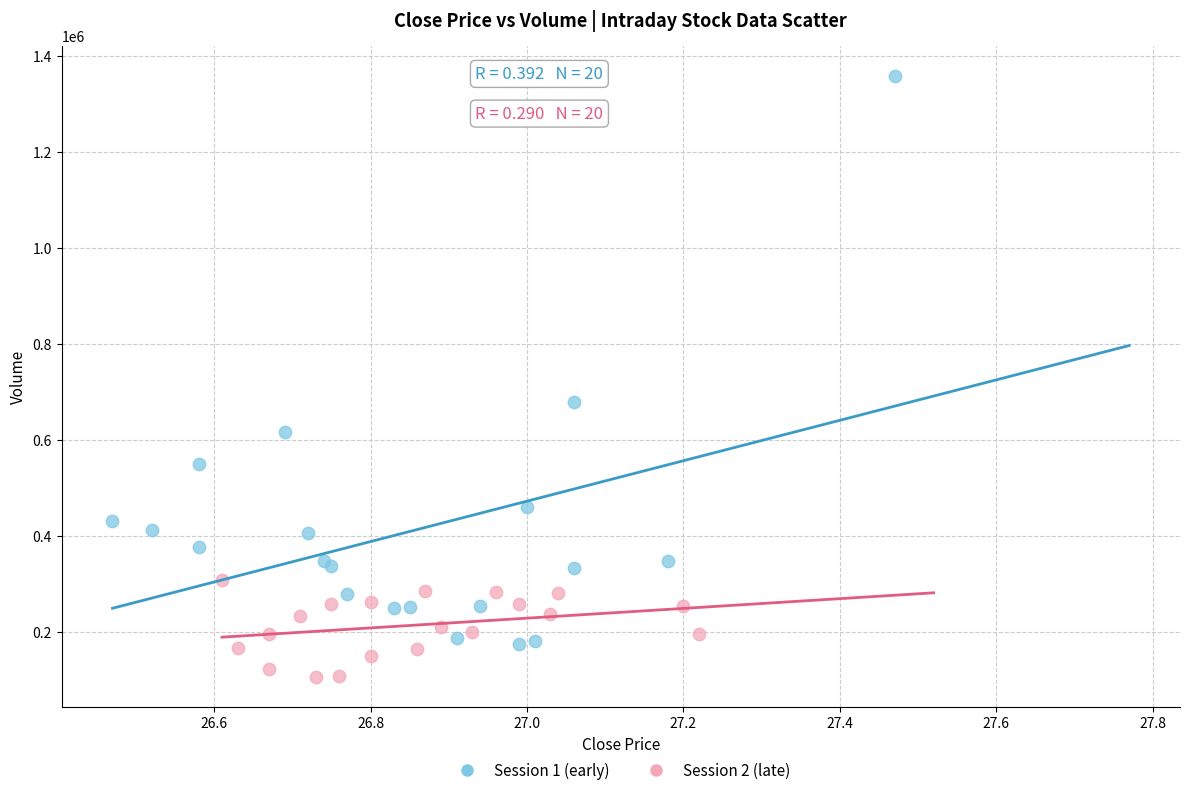

Which series has the largest Y range (max minus min)?

Session 1 (early)